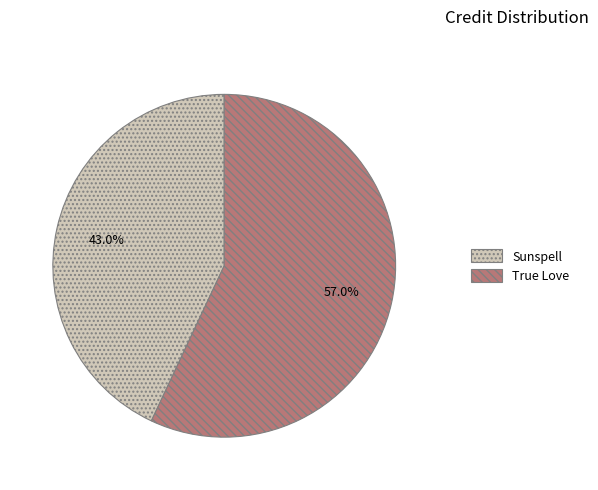

True or false: Sunspell accounts for 43% of the total.

True